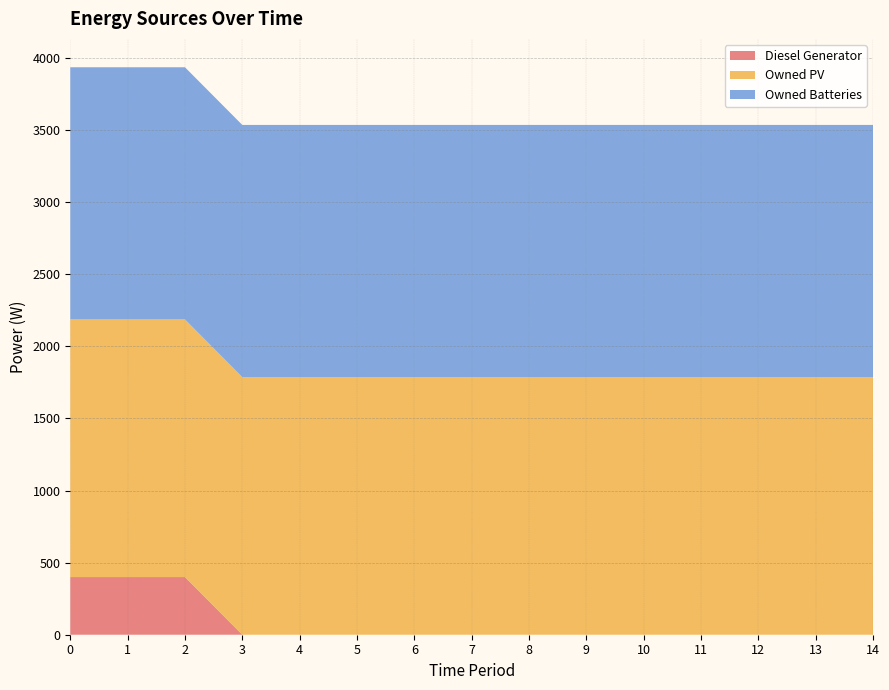

Reading left to right, what are all the values shown in this chart?

Diesel Generator: 400	400	400	0	0	0	0	0	0	0	0	0	0	0	0
Owned PV: 1787	1787	1787	1787	1787	1787	1787	1787	1787	1787	1787	1787	1787	1787	1787
Owned Batteries: 1749	1749	1749	1749	1749	1749	1749	1749	1749	1749	1749	1749	1749	1749	1749